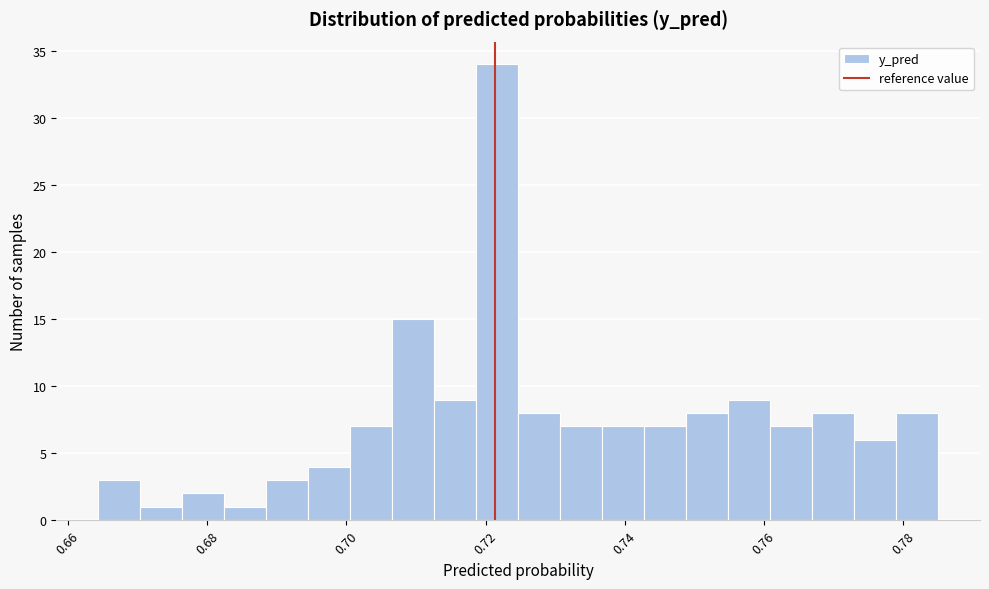

Read against the x-axis, roughly where is the centre of the tallest bar?

0.722